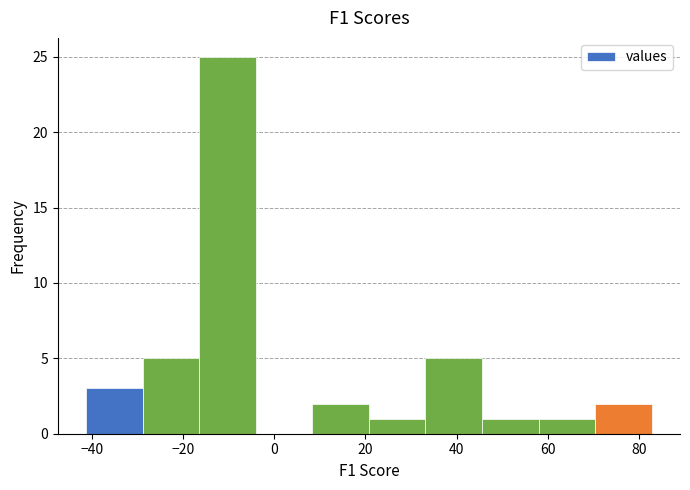

Reading left to right, transcribe this chart: for each bar, give the range it covers on the x-axis and its height. Neither the bar edges nor the heights are printed on the chart, so give them approximately, as read against the axes.

-42 to -28: 3
-28 to -16: 5
-16 to -4: 25
-4 to 8: 0
8 to 20: 2
20 to 34: 1
34 to 46: 5
46 to 58: 1
58 to 70: 1
70 to 82: 2